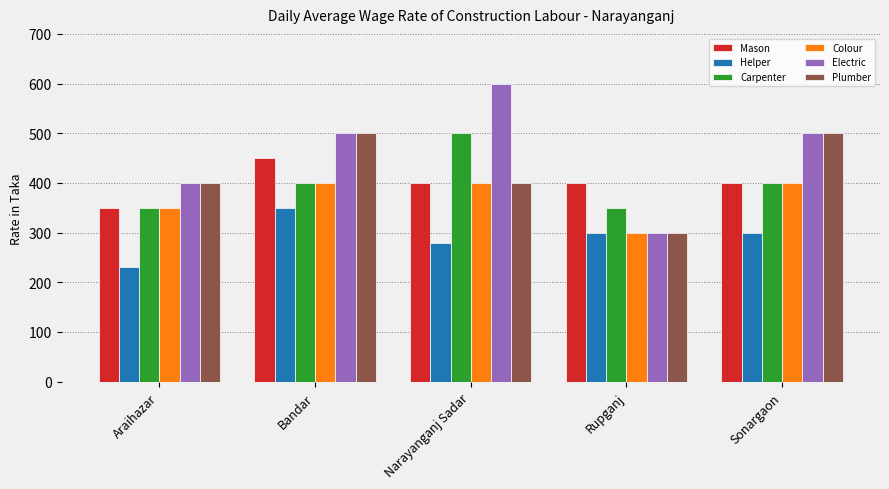

Count the Electric values in the range 400 to 500.

3